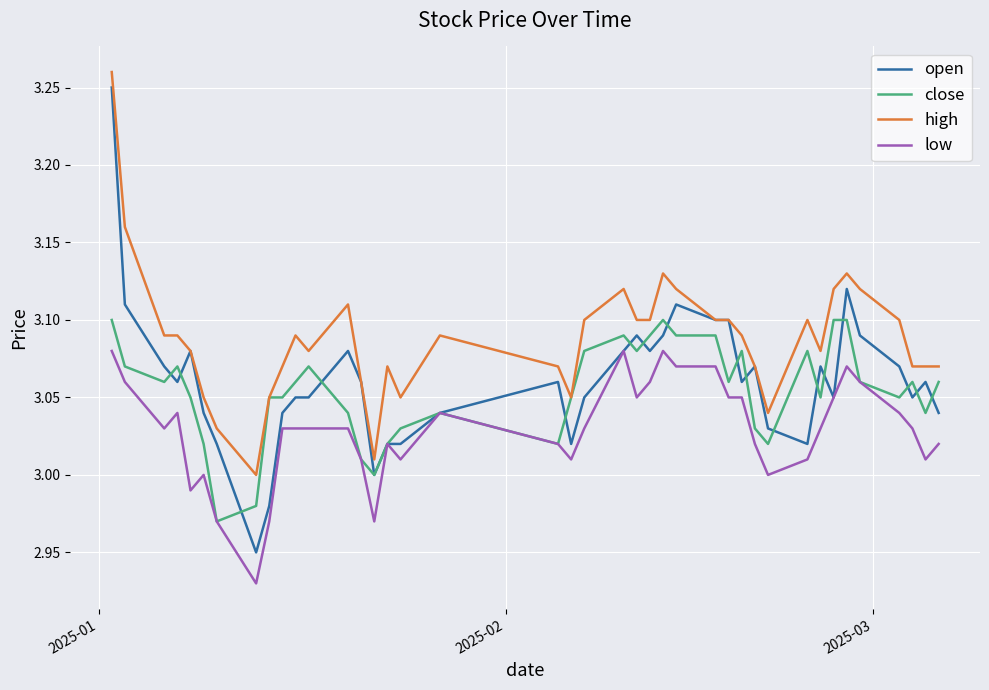

True or false: high and low cross at least once.

False